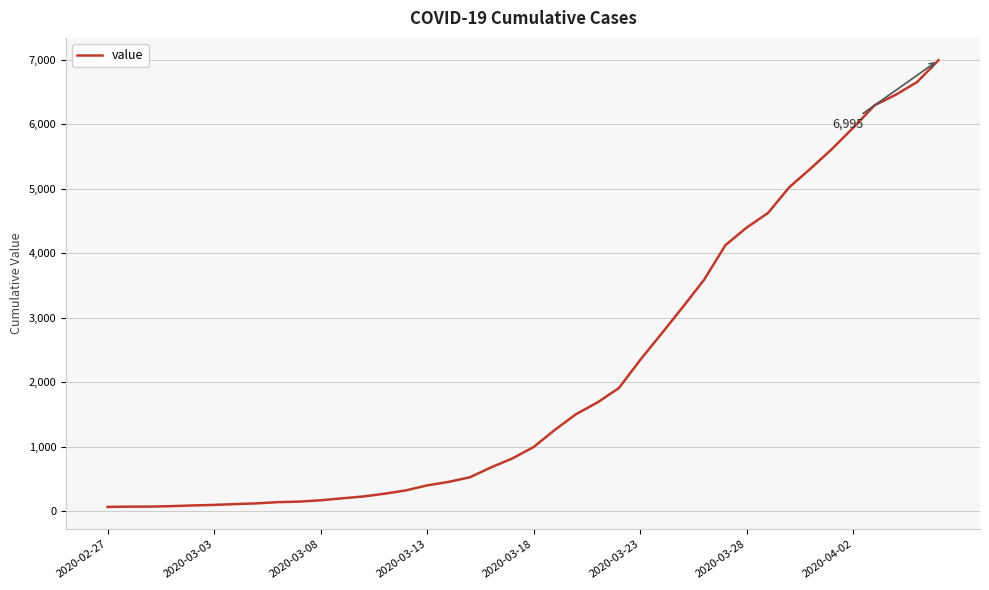

What is the difference between the maximum and minimum values?

6931